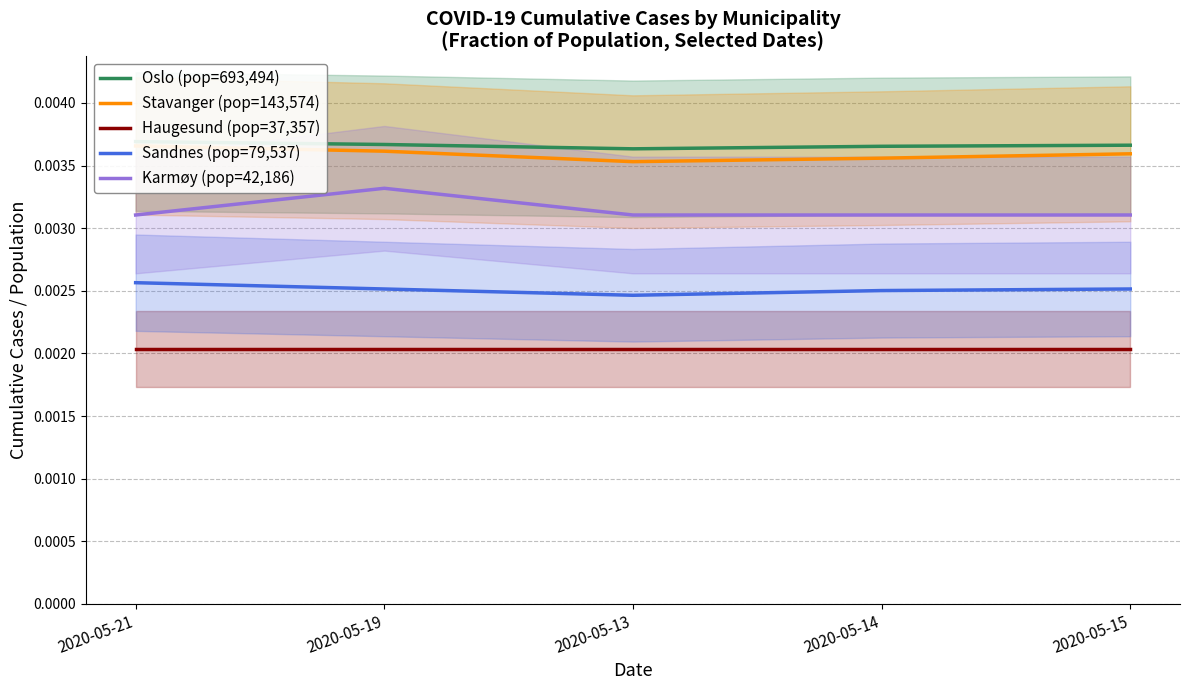

Rank the series by their maximum value, from highest to lowest.

Oslo (pop=693,494), Stavanger (pop=143,574), Karmøy (pop=42,186), Sandnes (pop=79,537), Haugesund (pop=37,357)